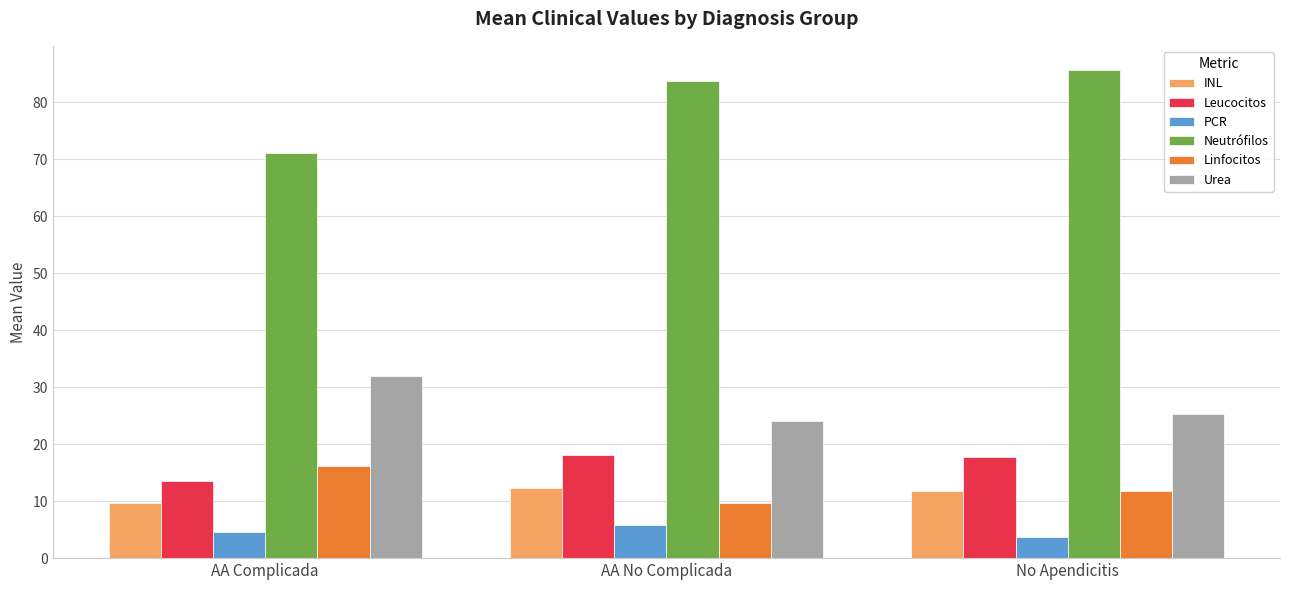

What is the maximum value shown in the chart?

85.6